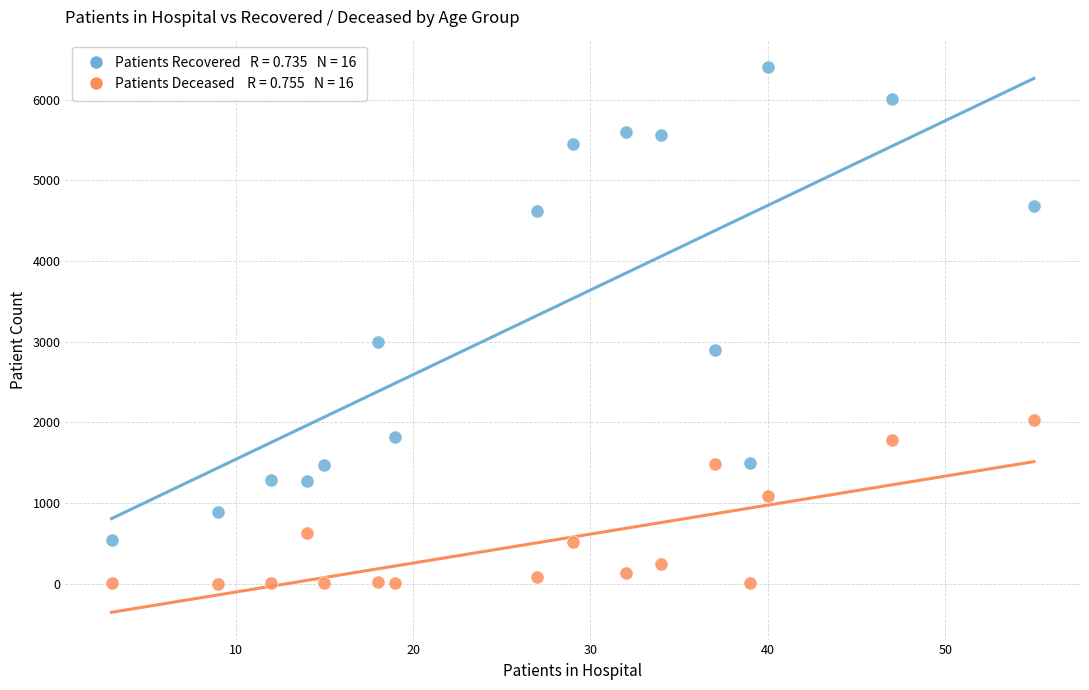

Across all series, what Y value is closest to 3204?

2993